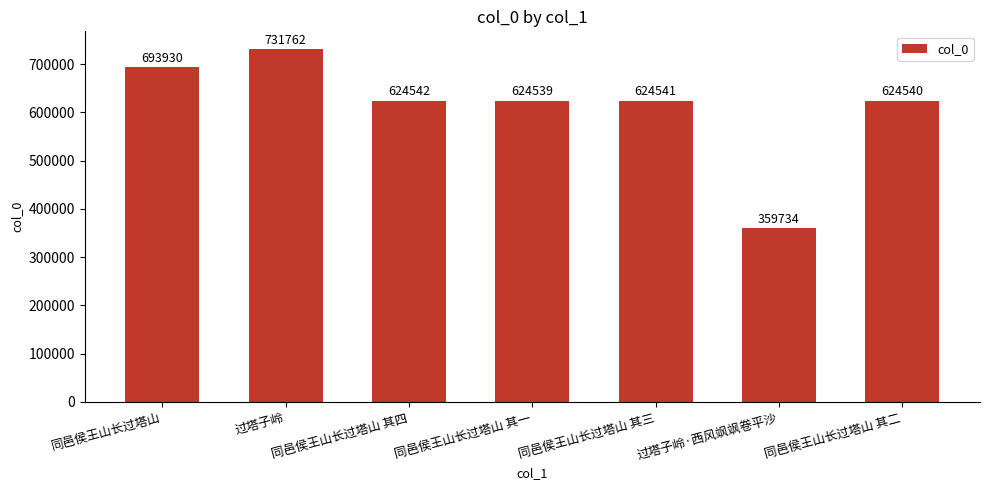

True or false: the data shows 477961 at 过塔子岭·西风飒飒卷平沙.

False